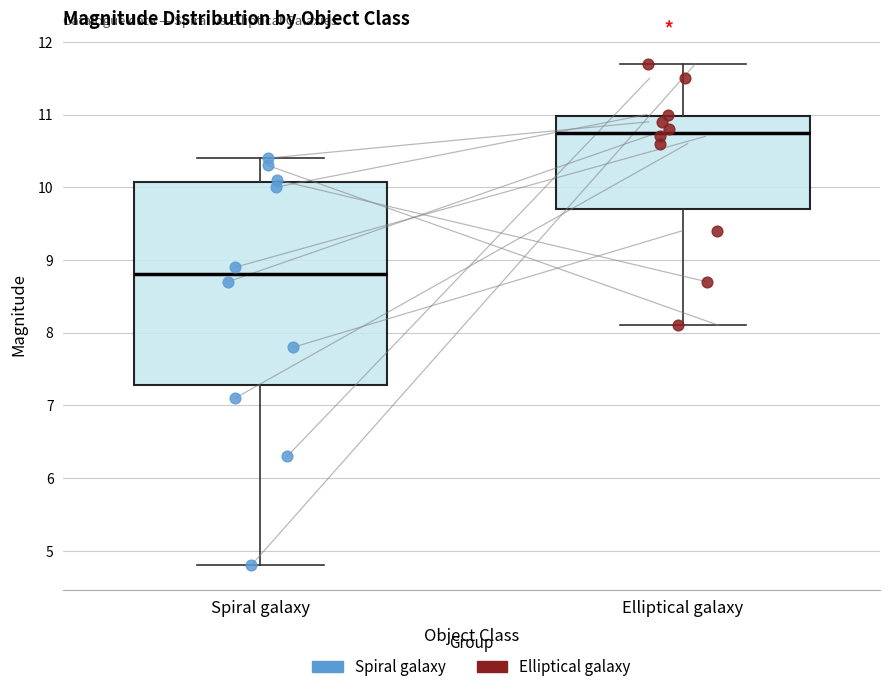

Which box has the lowest median line?

Spiral galaxy